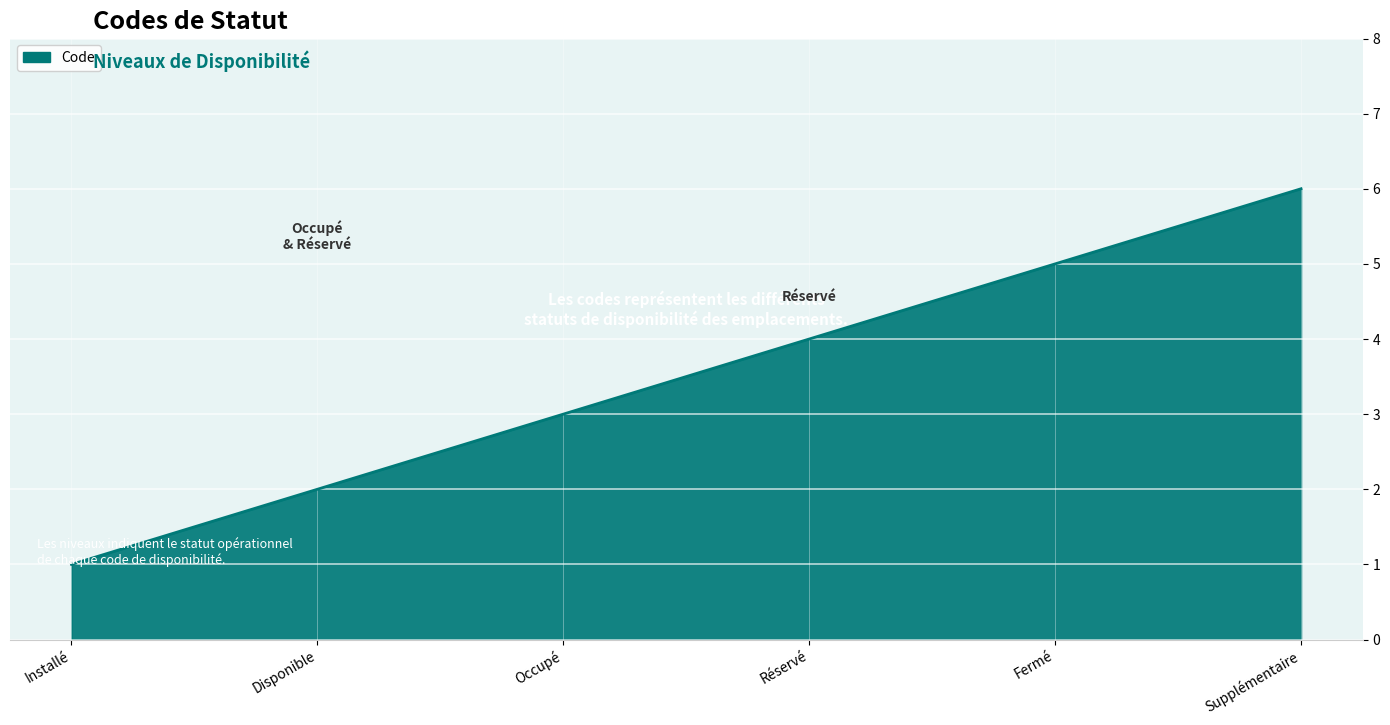

Approximately how many times larger is the value at Installé compared to Supplémentaire?

0.2